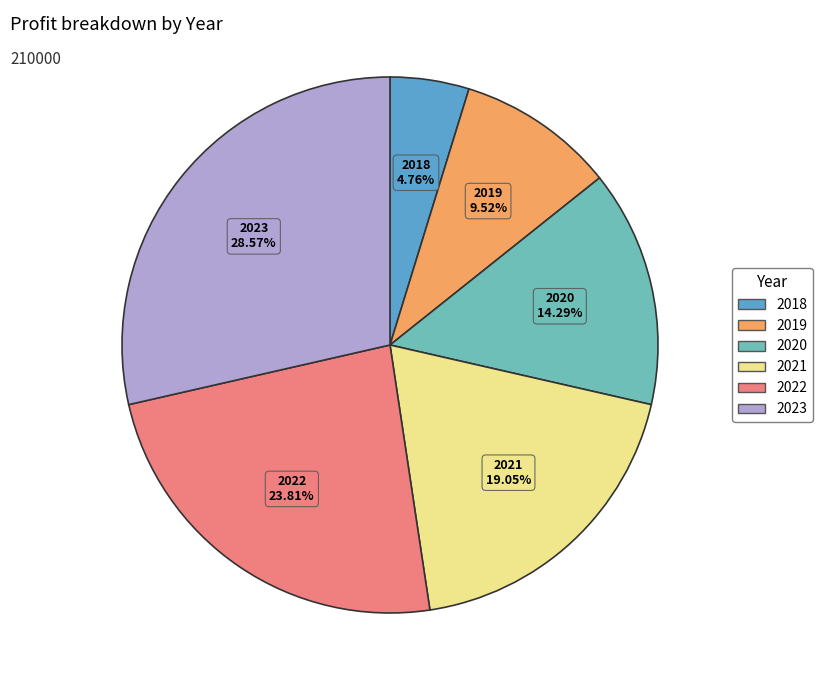

To the nearest percent, what percentage of the pie is 2022?

24%